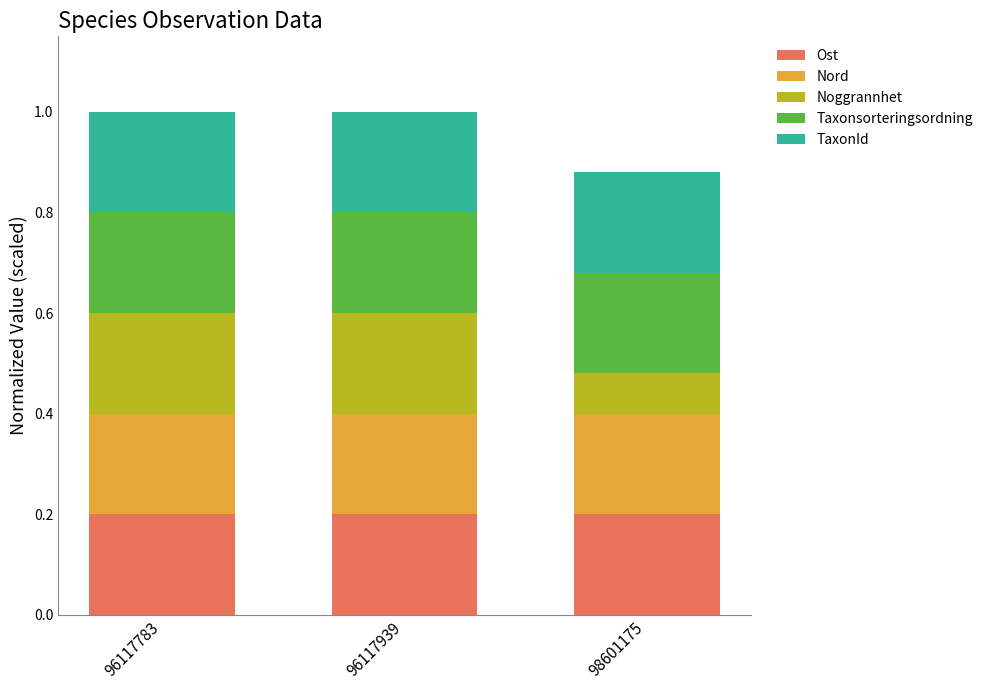

True or false: Ost has a value of 0.2 at 96117939.

True